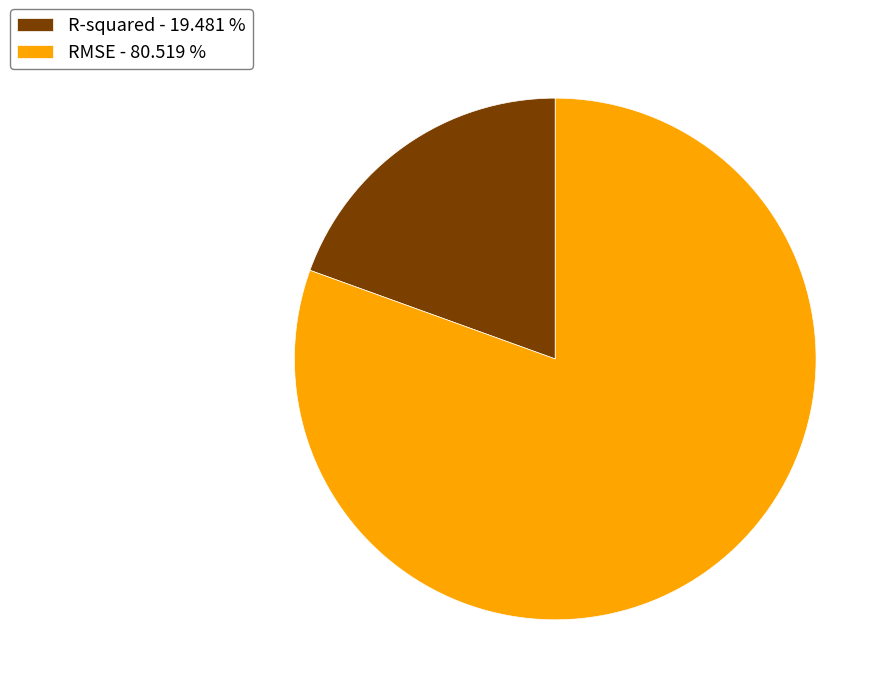

How many segments does this pie chart have?

2